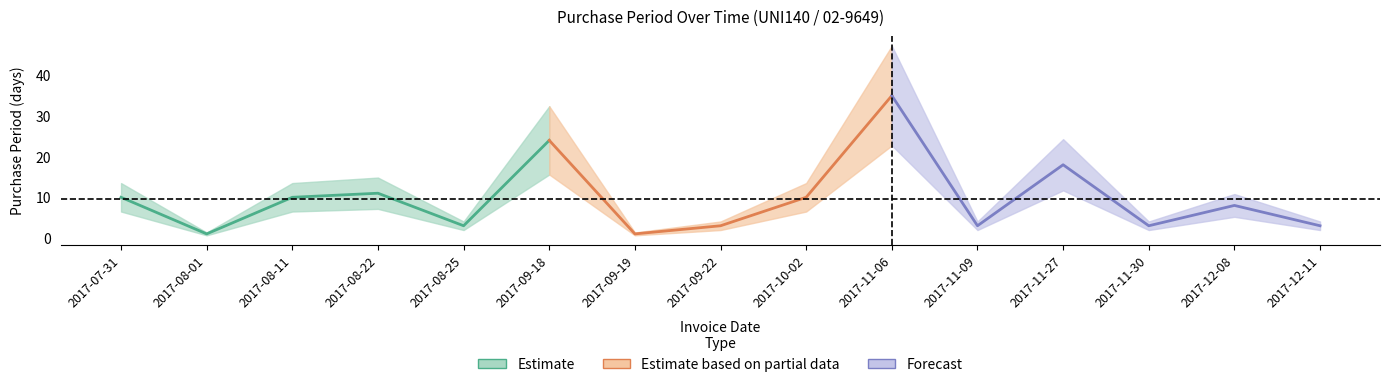

How many data points are above 8?

7